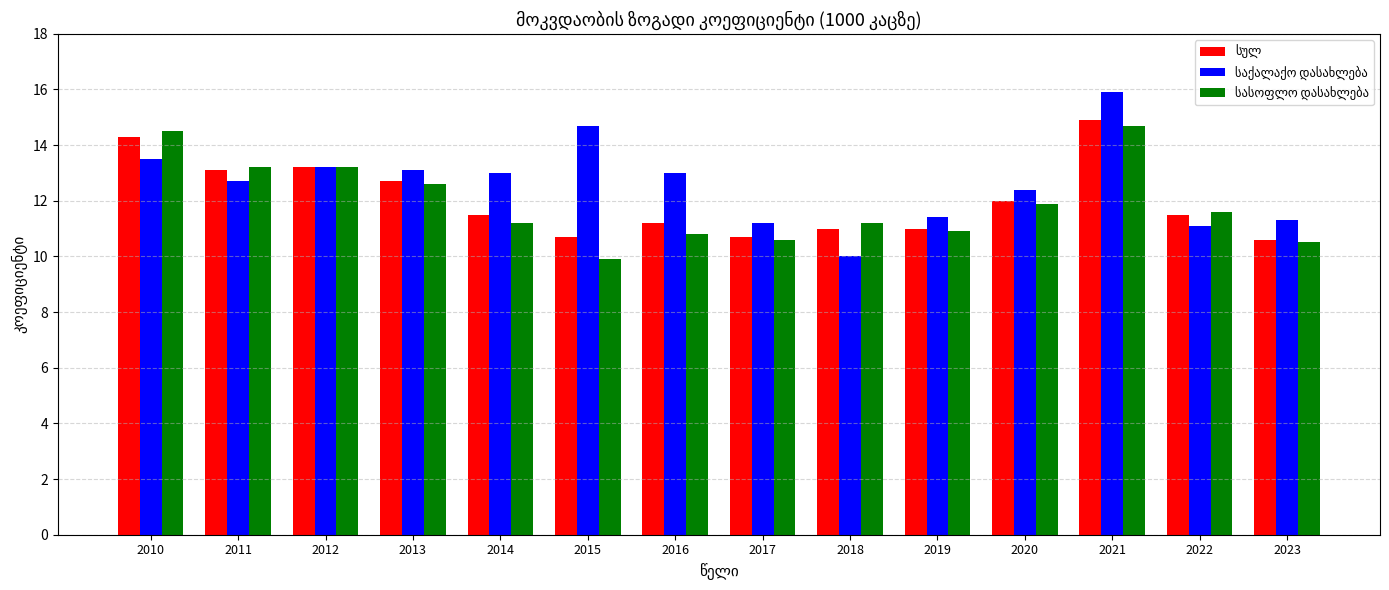

How many bars are there in each group?

3